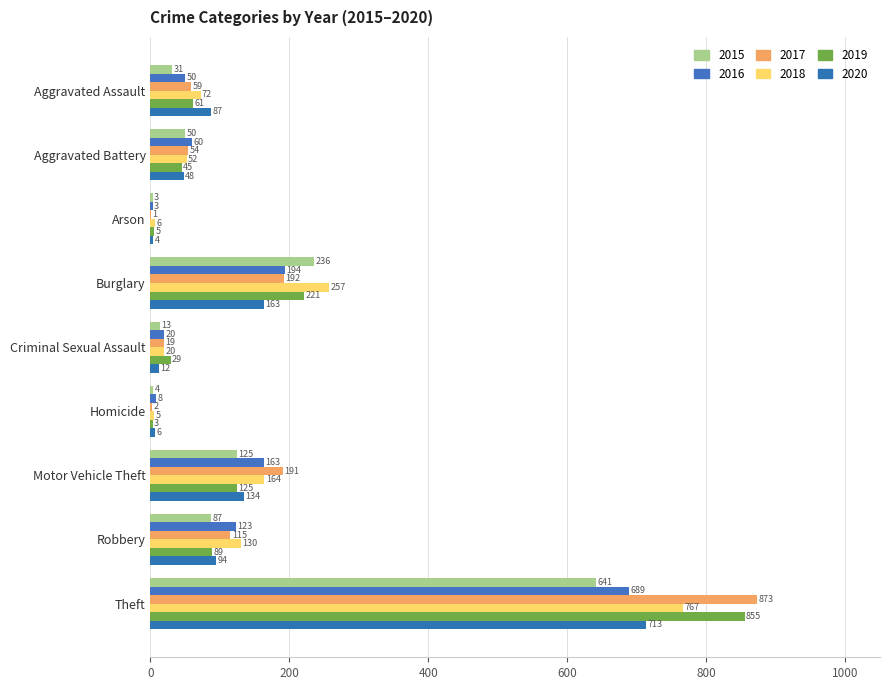

Which series changed the most between Aggravated Assault and Arson?

2020